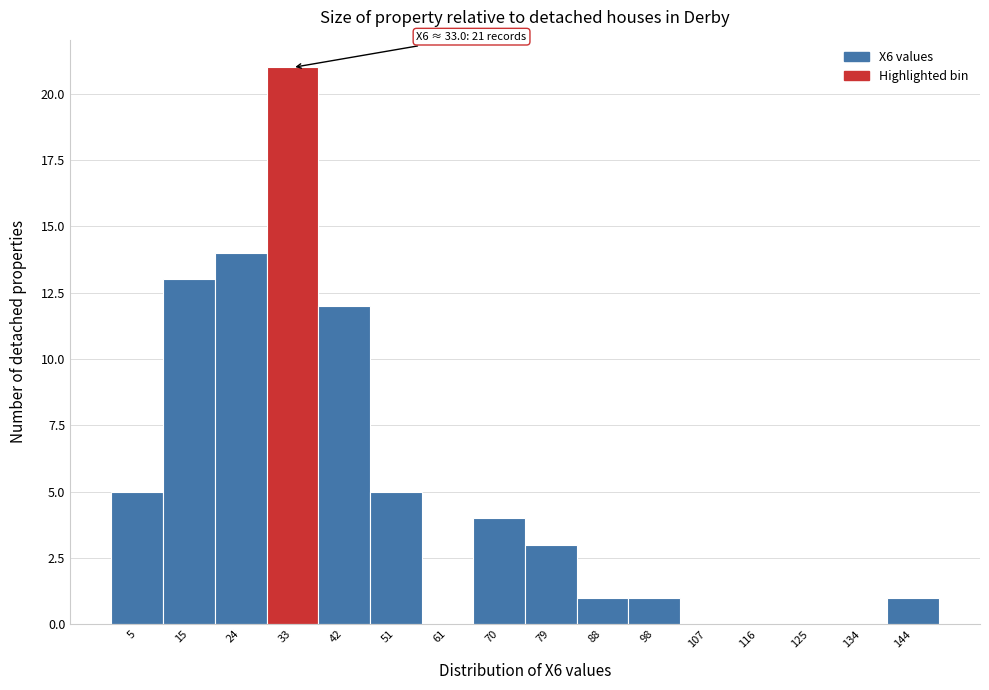

Which range on the x-axis has the tallest bar?

28 to 38